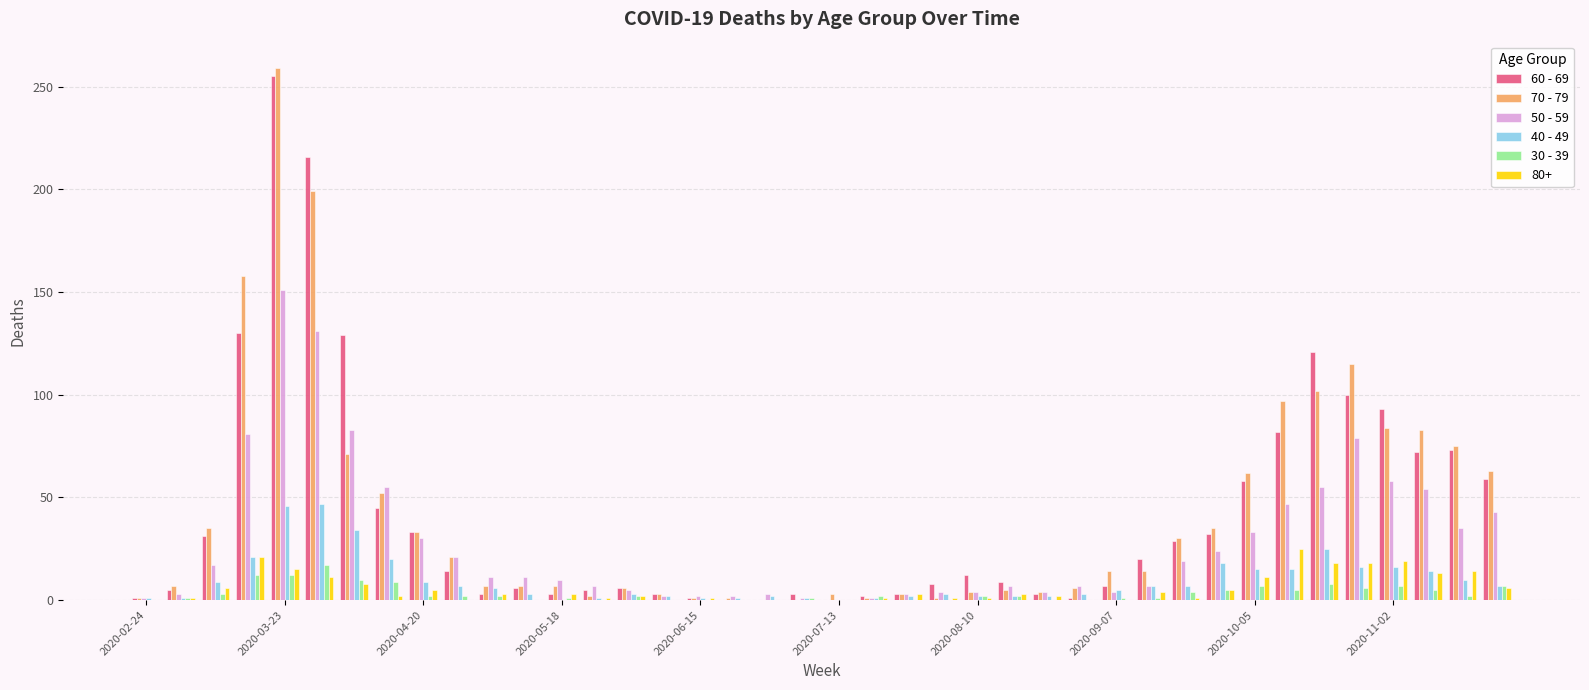

What is the maximum value shown in the chart?

259